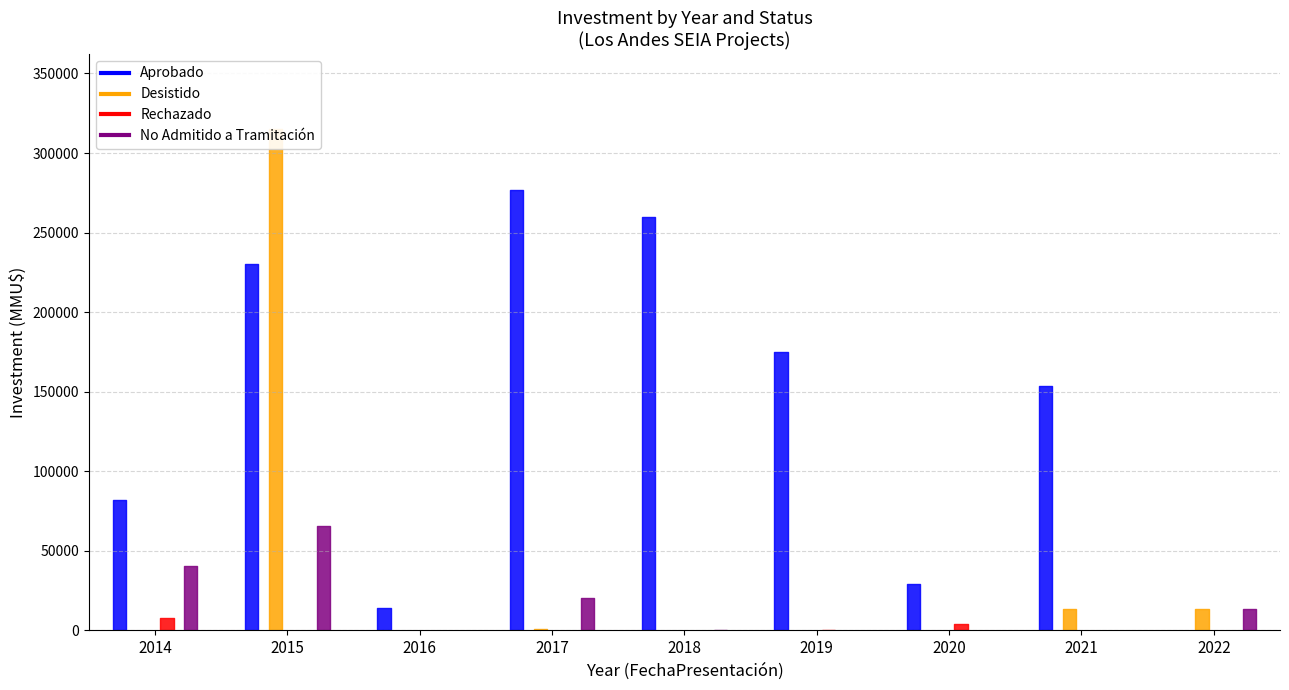

The Desistido series shows -133437 at 16. True or false?

False